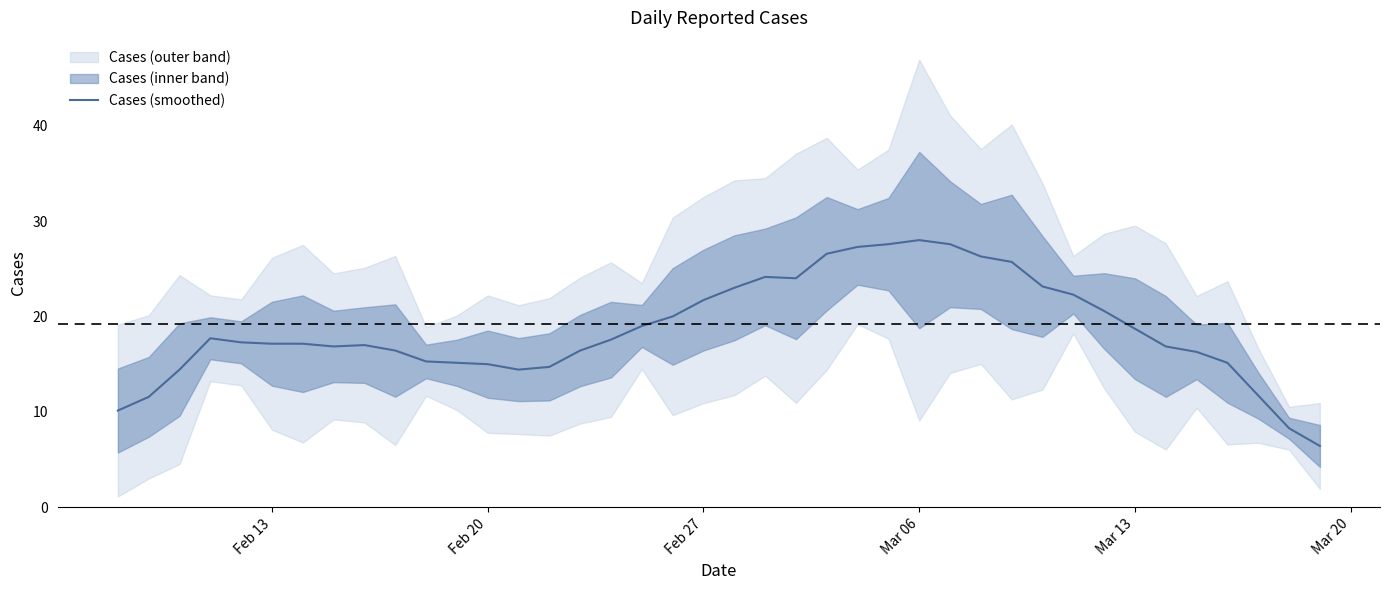

The Cases (smoothed) series shows 7.7 at Feb 27. True or false?

False